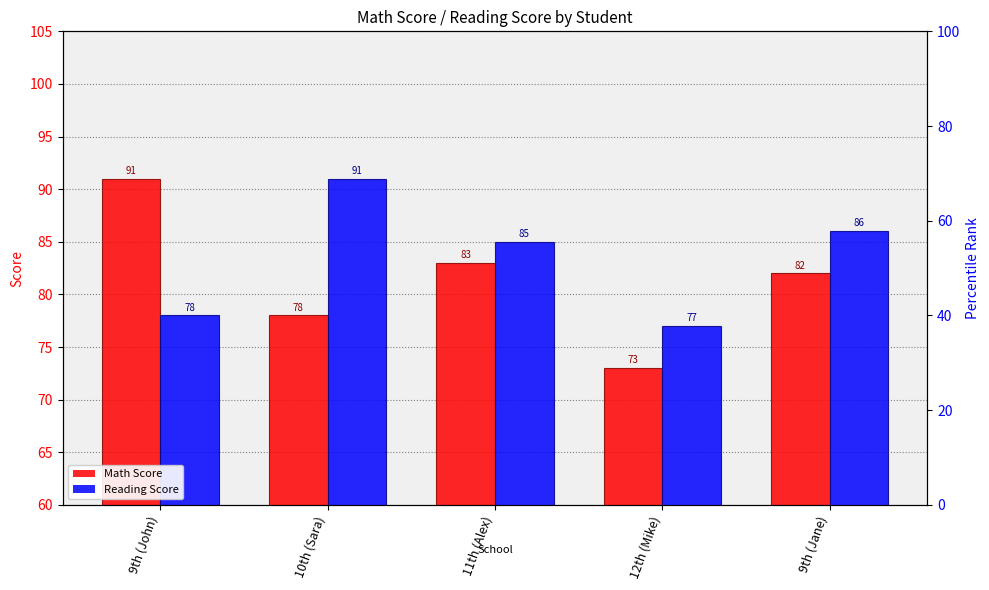

Reading right to left, list all the values displayed in this chart.

Math Score: 82	73	83	78	91
Reading Score: 86	77	85	91	78